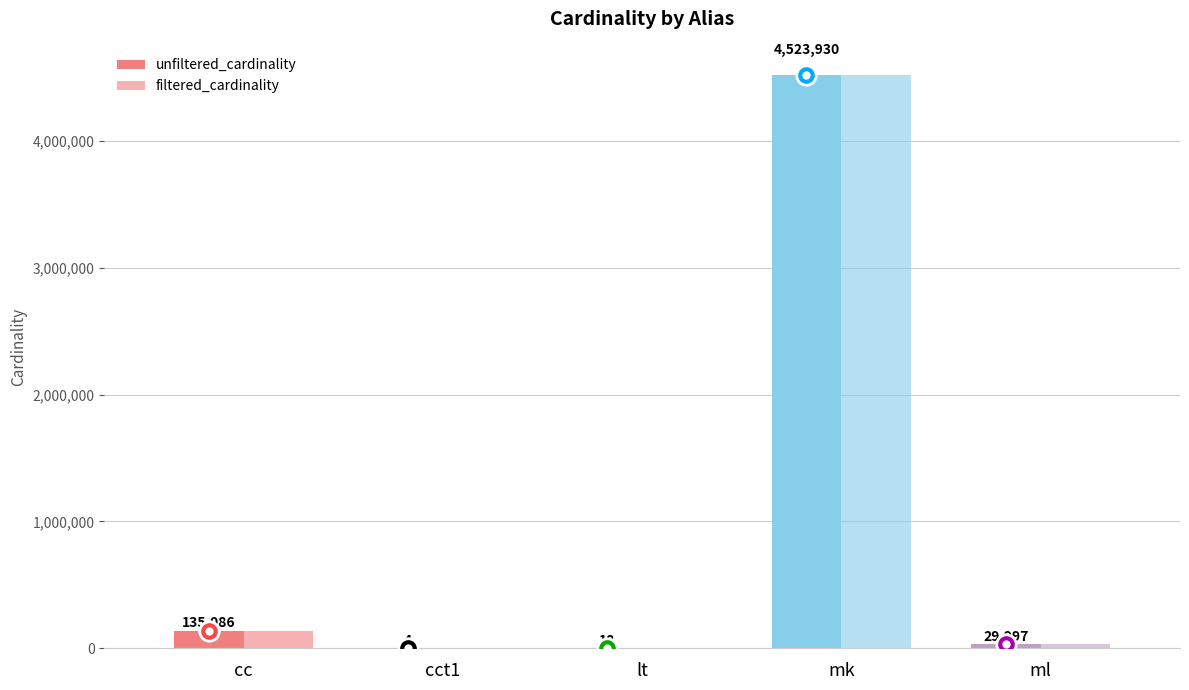

Where does the unfiltered_cardinality series first go above 29997?

cc